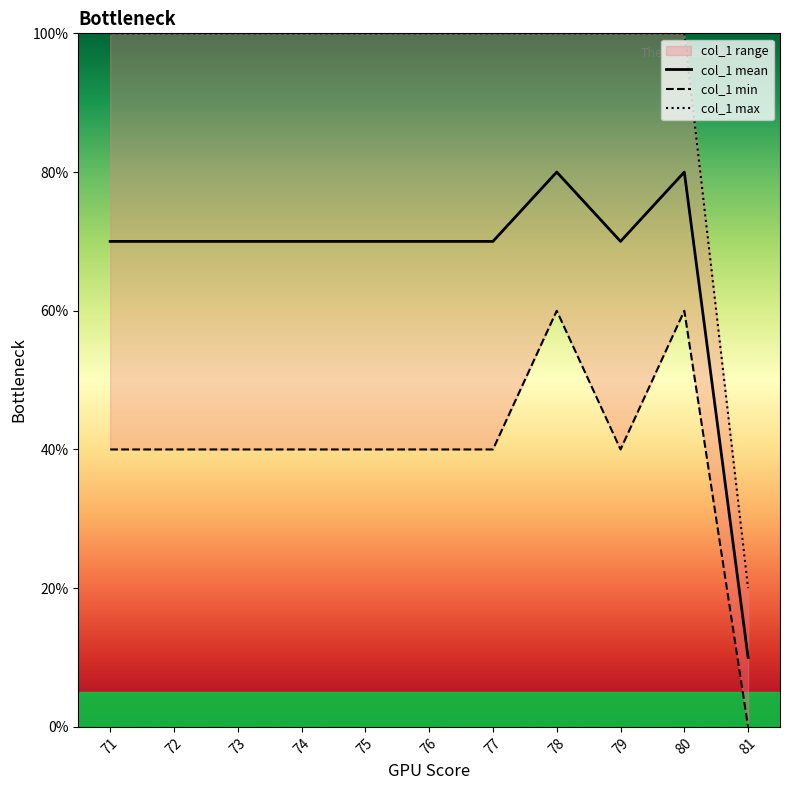

Reading right to left, what are all the values shown in this chart?

col_1 mean: 10	80	70	80	70	70	70	70	70	70	70
col_1 min: 0	60	40	60	40	40	40	40	40	40	40
col_1 max: 20	100	100	100	100	100	100	100	100	100	100